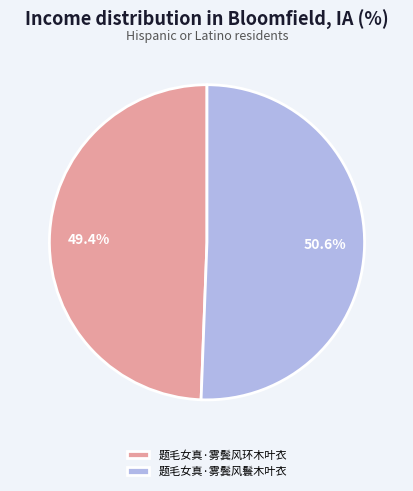

To the nearest percent, what portion does 题毛女真·雾鬓风环木叶衣 represent?

49%